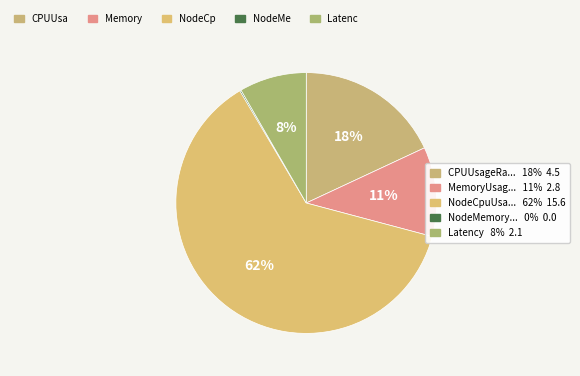

Does any single category account for the majority?

Yes